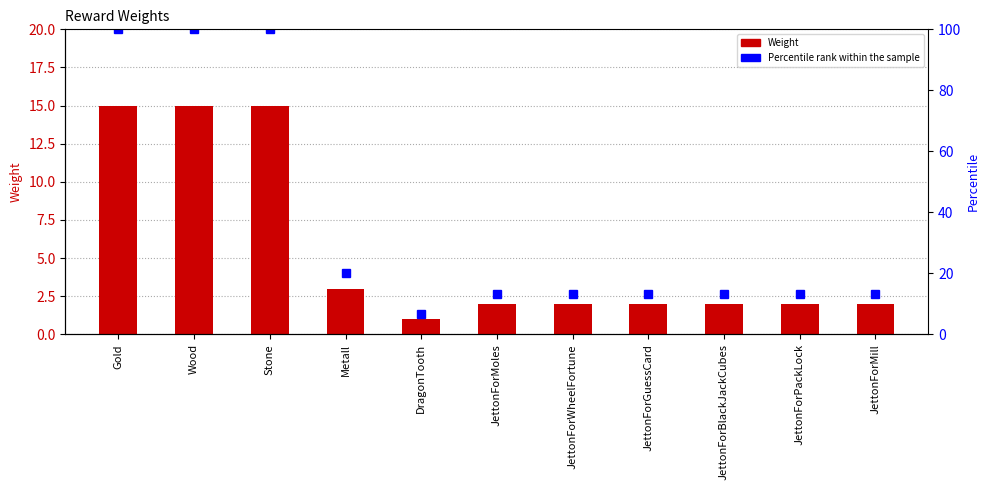

Reading left to right, transcribe all the data shown in this chart.

Weight: Gold=15.0	Wood=15.0	Stone=15.0	Metall=3.0	DragonTooth=1.0	JettonForMoles=2.0	JettonForWheelFortune=2.0	JettonForGuessCard=2.0	JettonForBlackJackCubes=2.0	JettonForPackLock=2.0	JettonForMill=2.0
Percentile rank: Gold=100.0	Wood=100.0	Stone=100.0	Metall=20.0	DragonTooth=6.7	JettonForMoles=13.3	JettonForWheelFortune=13.3	JettonForGuessCard=13.3	JettonForBlackJackCubes=13.3	JettonForPackLock=13.3	JettonForMill=13.3